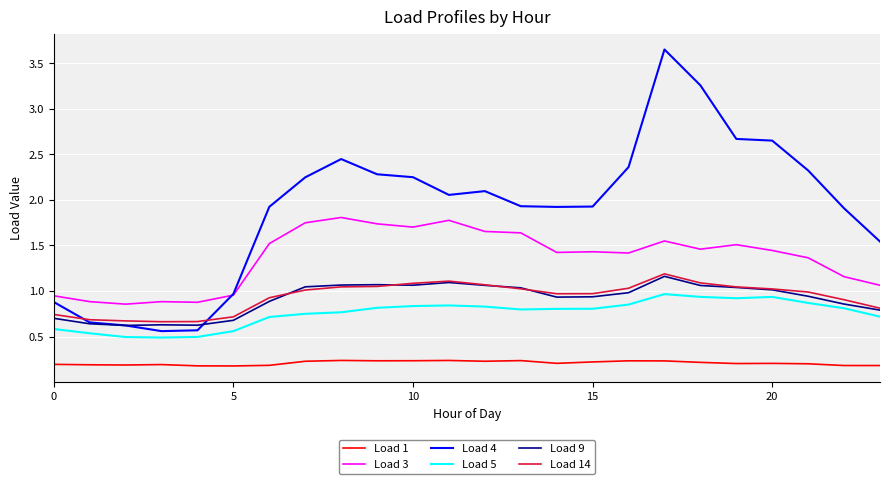

How many lines are shown in the chart?

6